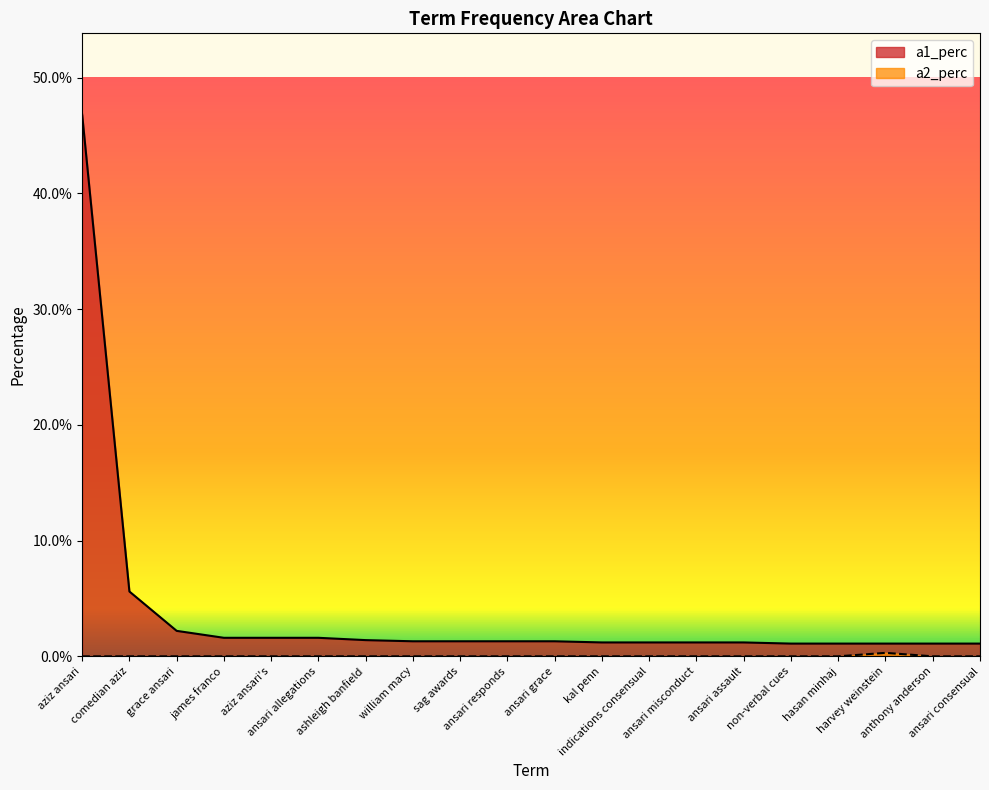

Rank the series by their average value, from lowest to highest.

a2_perc, a1_perc